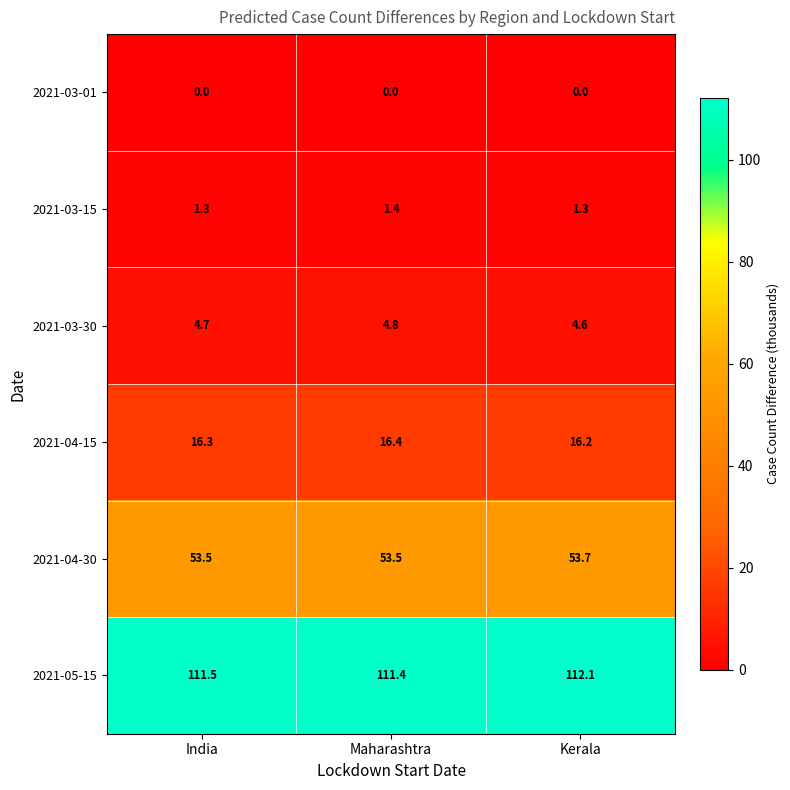

What is the total value across all series at India?

187.3